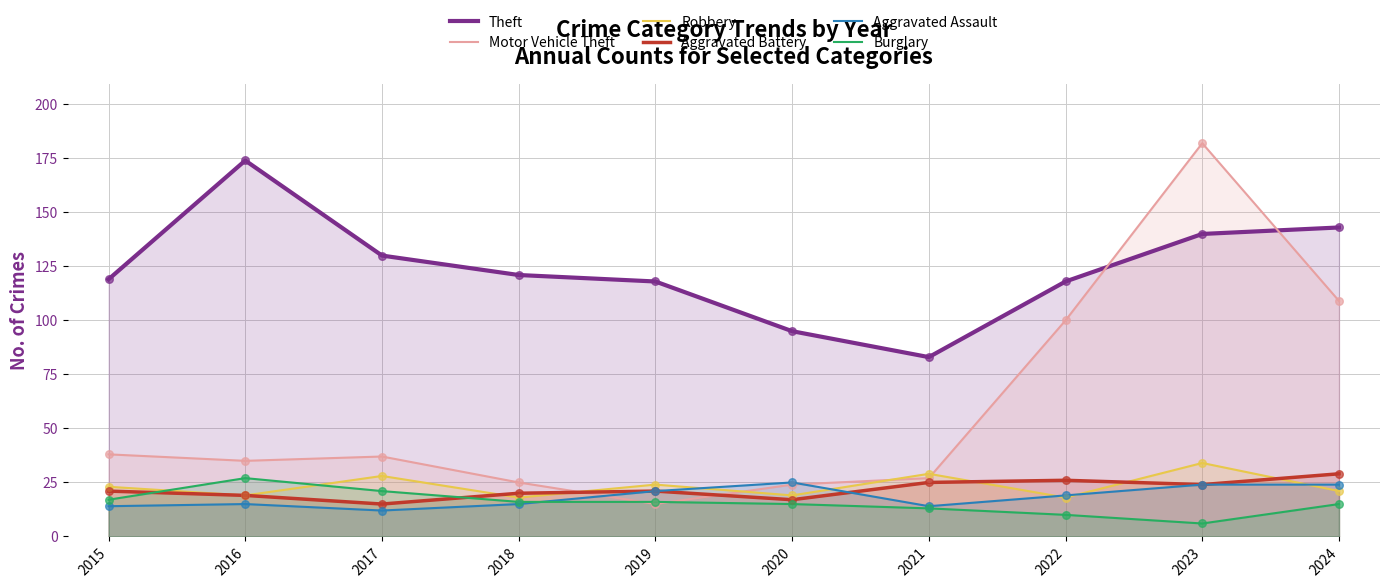

At how many categories does at least one series exceed 96?

8